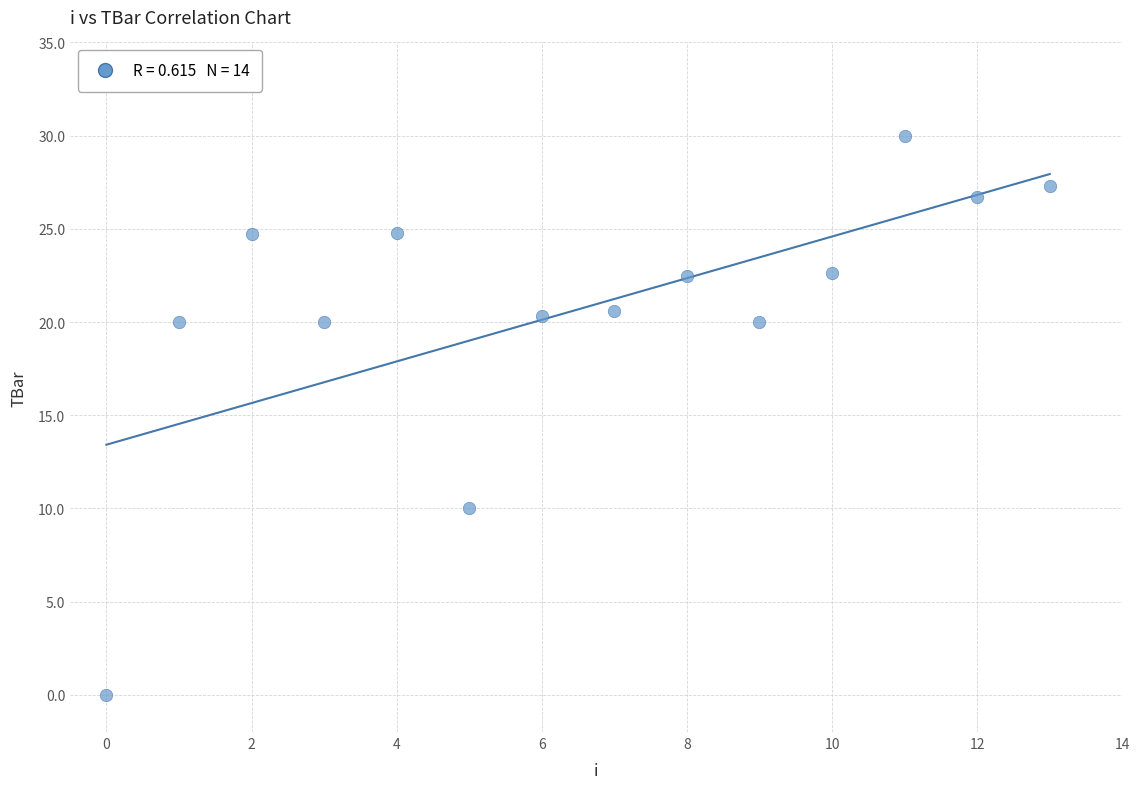

What is the range of Y values (max minus min)?

30.0